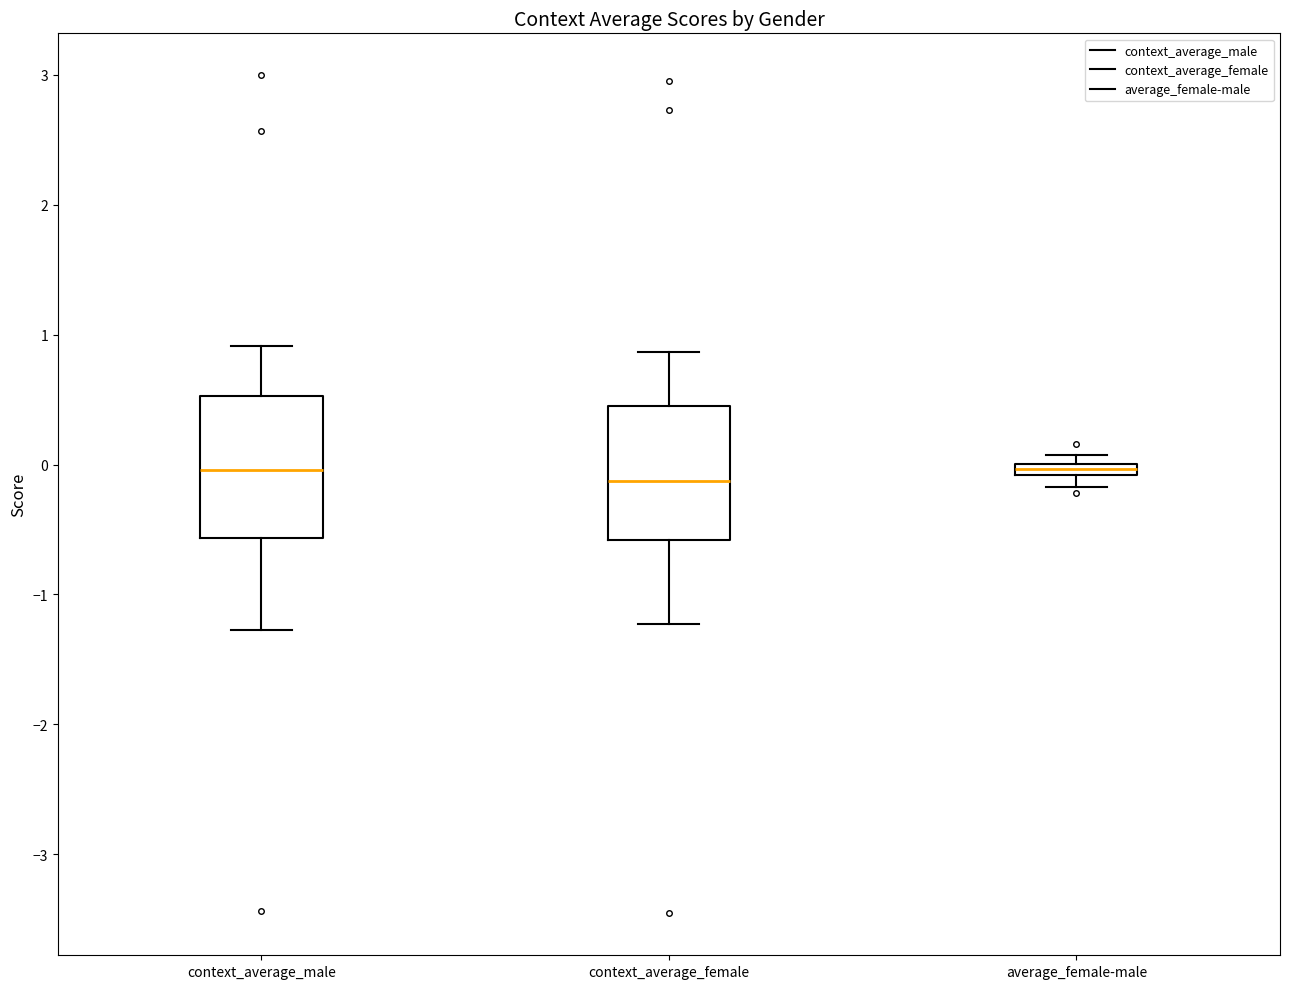

Where does the upper whisker of the box for context_average_male end on the y-axis? The values are not printed on the chart, so give them approximately, as read against the axis.

0.9